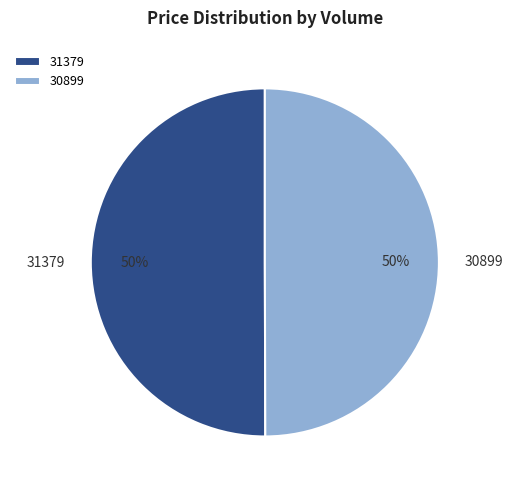

To the nearest percent, what portion does 31379 represent?

50%